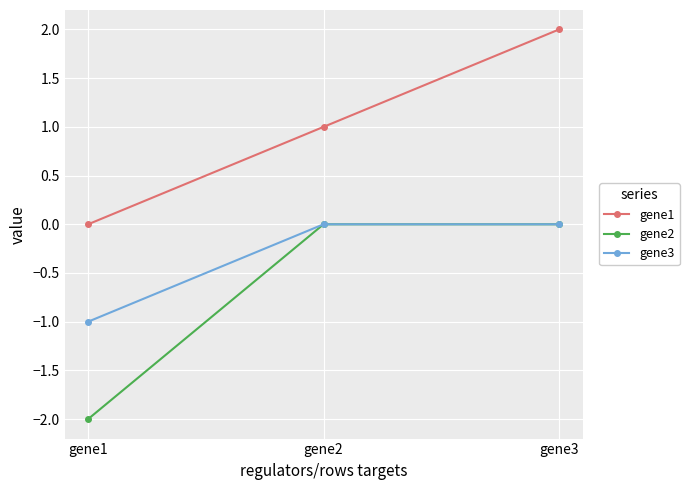

Which series has the largest total across all categories?

gene1